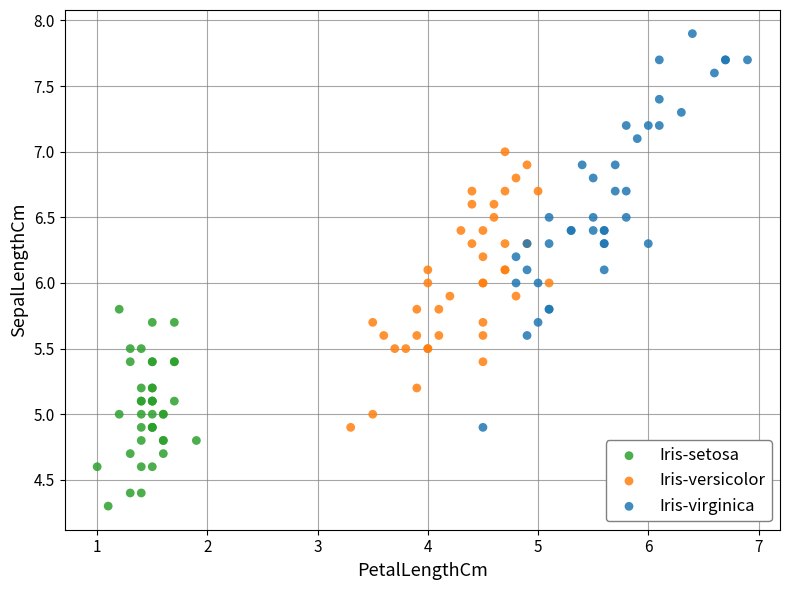

What are all the series names shown in the legend?

Iris-setosa, Iris-versicolor, Iris-virginica